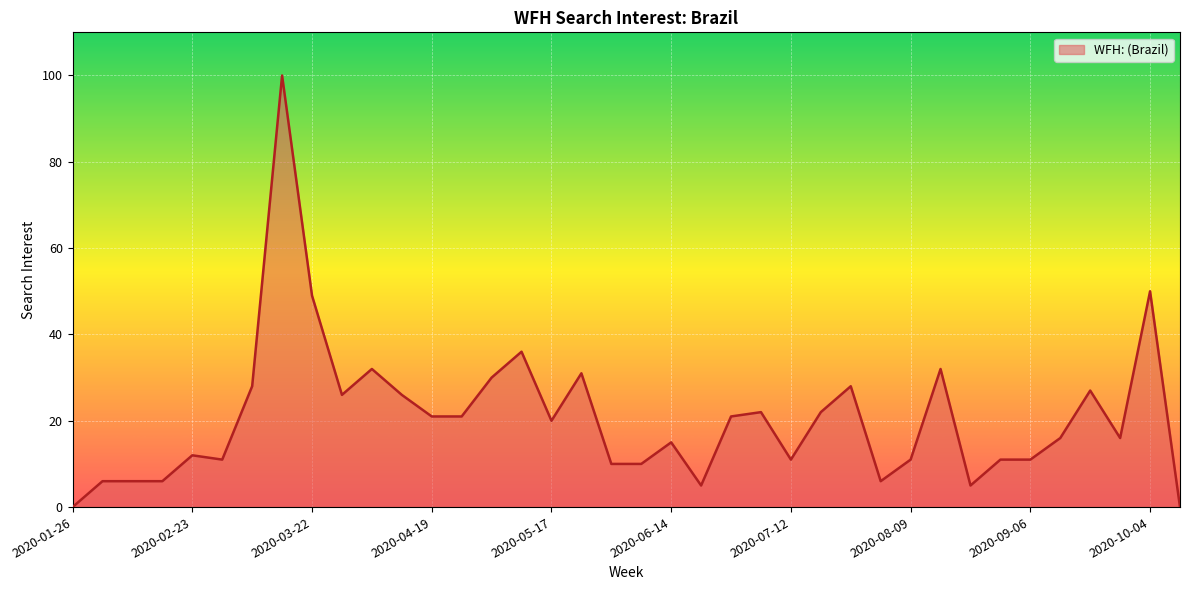

Reading left to right, list all the values displayed in this chart.

0	6	6	6	12	11	28	100	49	26	32	26	21	21	30	36	20	31	10	10	15	5	21	22	11	22	28	6	11	32	5	11	11	16	27	16	50	0